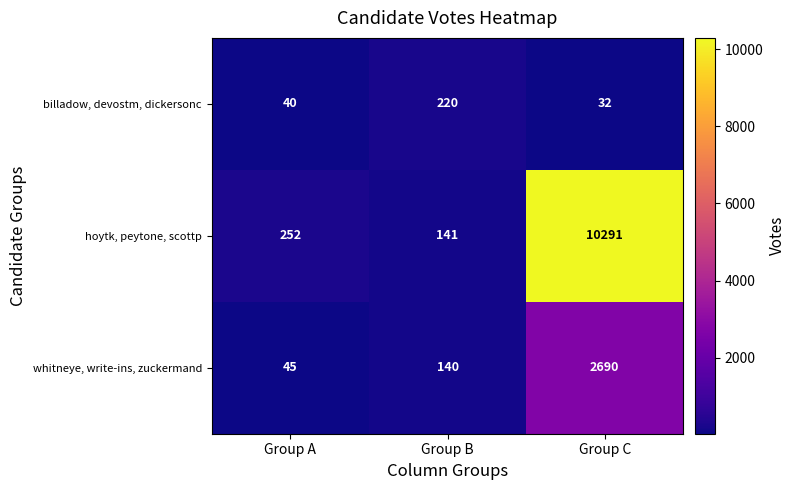

At which category is the sum across all series the highest?

Group C